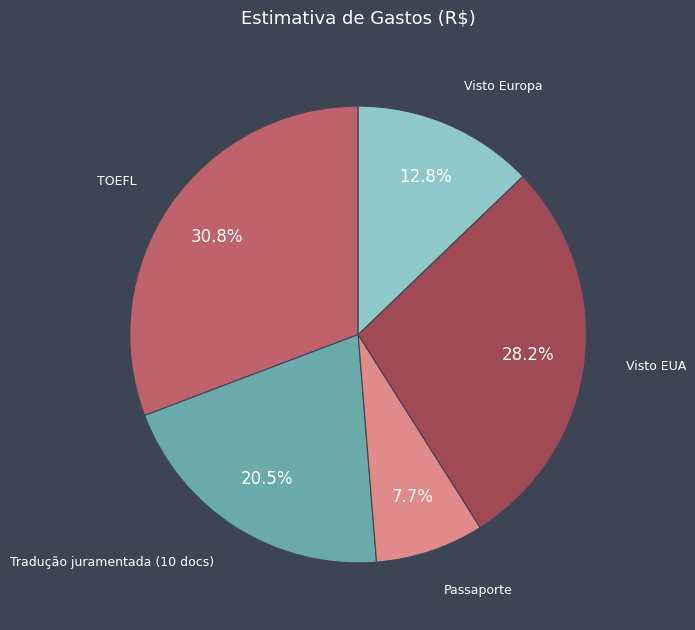

Is there a majority slice in this chart?

No